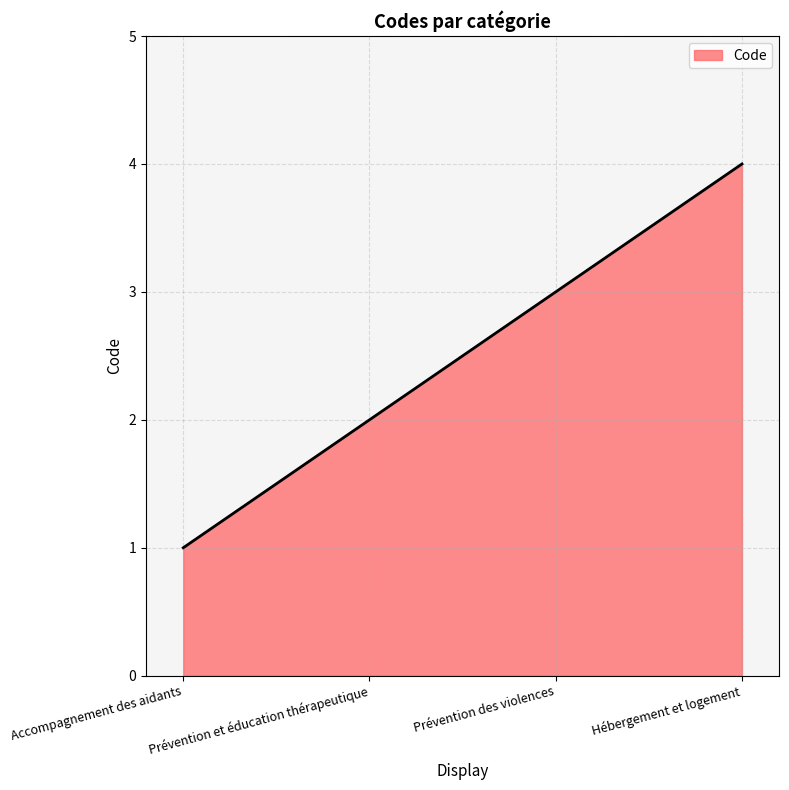

List the labels in order of value, largest first.

Hébergement et logement, Prévention des violences, Prévention et éducation thérapeutique, Accompagnement des aidants